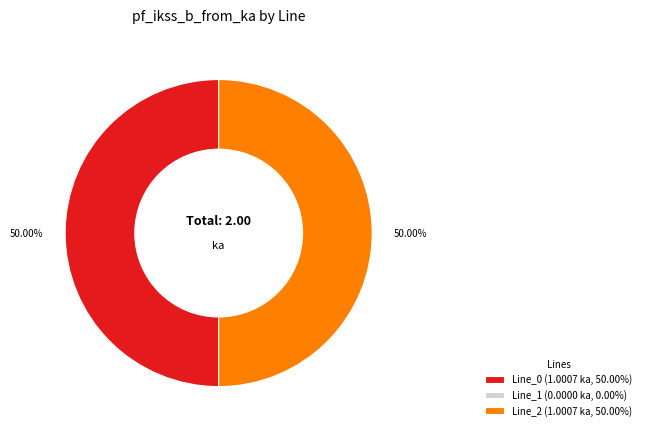

Combined, do Line_0 and Line_2 account for over 50%?

Yes